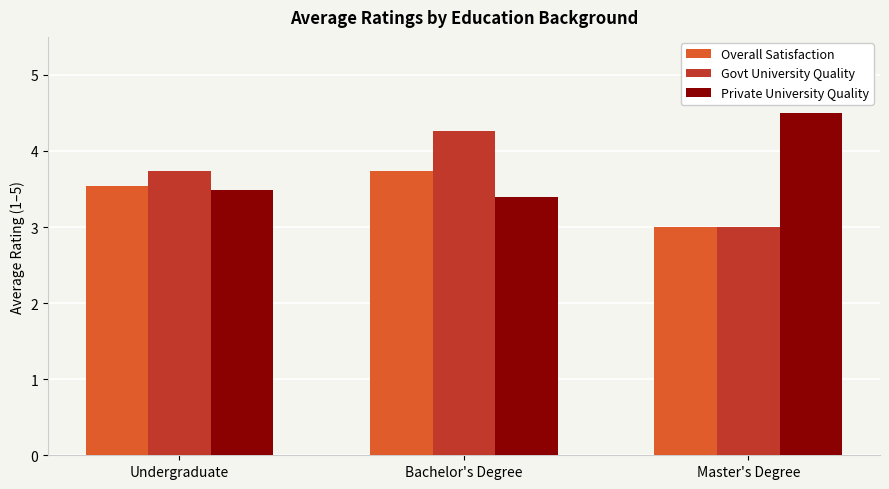

What is the difference between the maximum and minimum values in the Govt University Quality series?

1.3